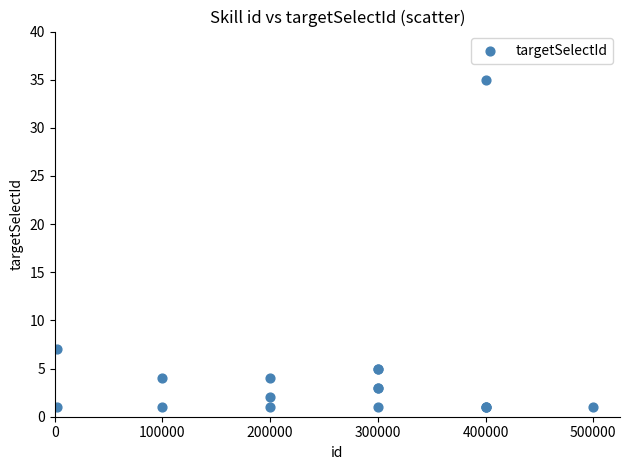

What Y value in the scatter plot is closest to 18?

7